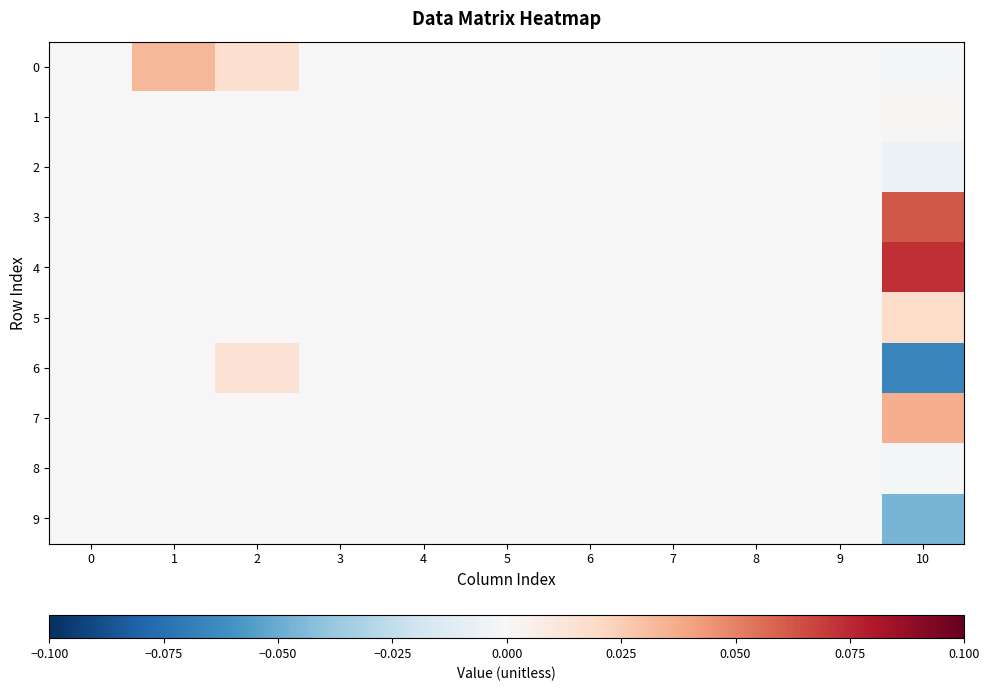

Rank the series by their maximum value, from lowest to highest.

2, 8, 9, 1, 6, 5, 0, 7, 3, 4